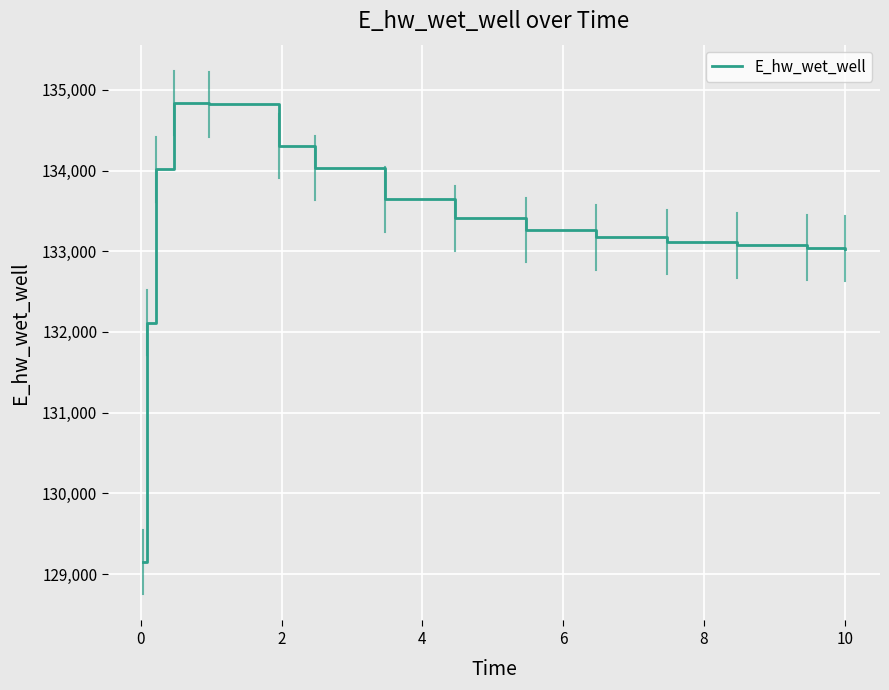

What is the difference between the second highest and second lowest values?

2706.1